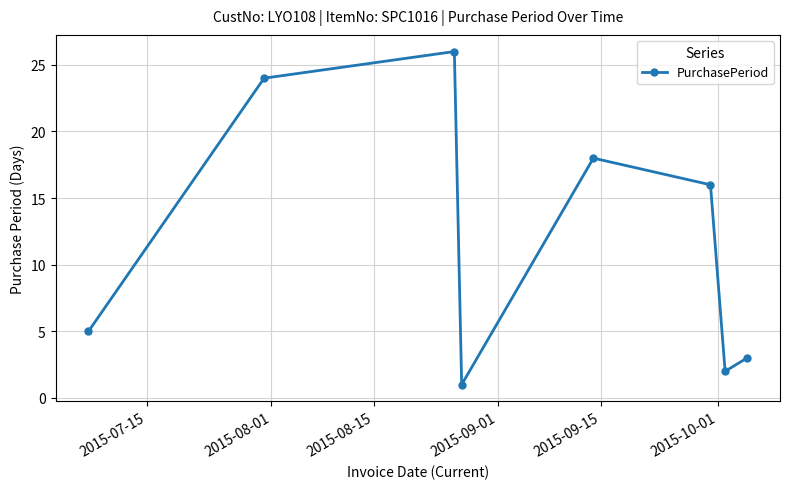

What is the smallest value displayed?

1